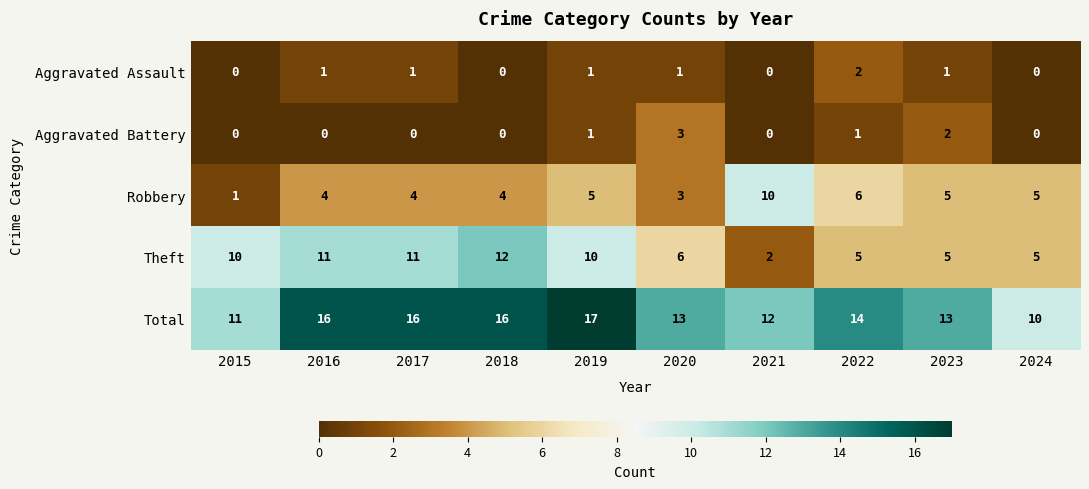

Where does the Total series first go above 14?

2016